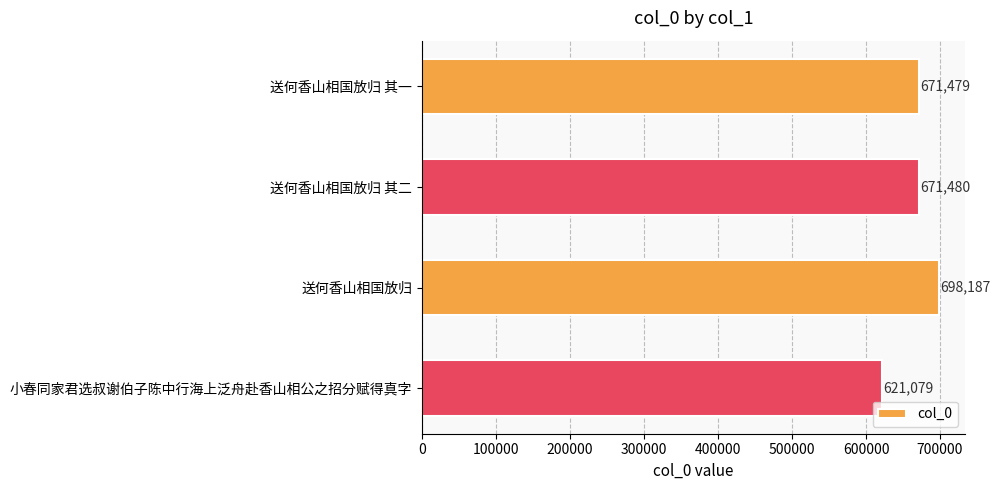

Reading bottom to top, extract all data points from this chart.

621079	698187	671480	671479